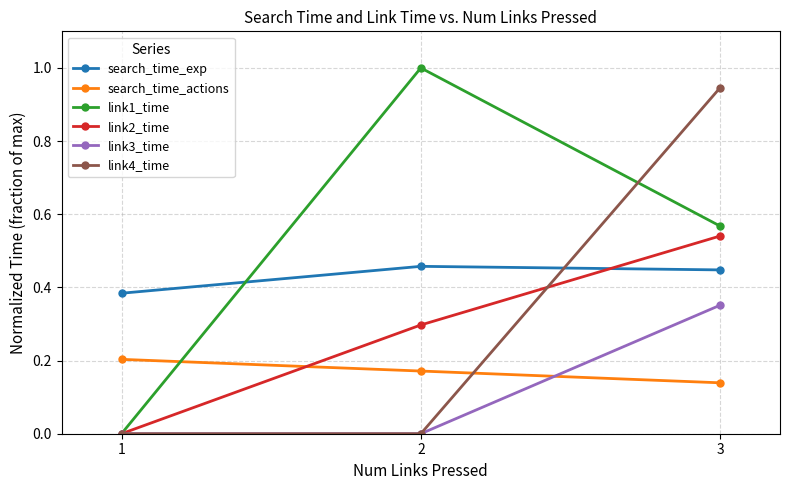

At how many categories does at least one series exceed 0?

3